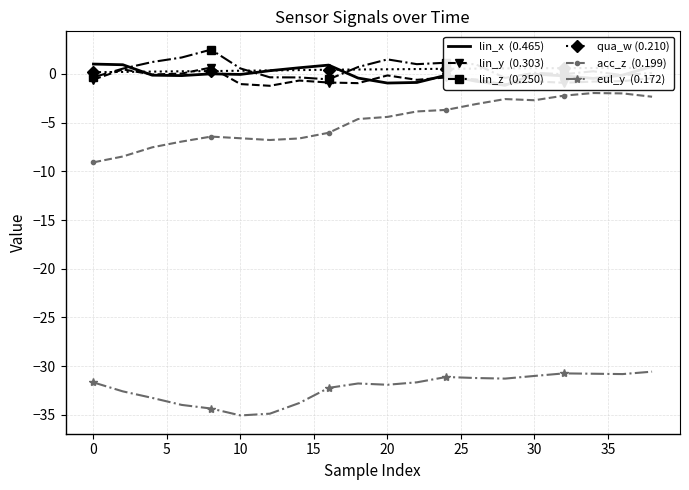

How many interior local peaks does the lin_z  (0.250) series have?

5